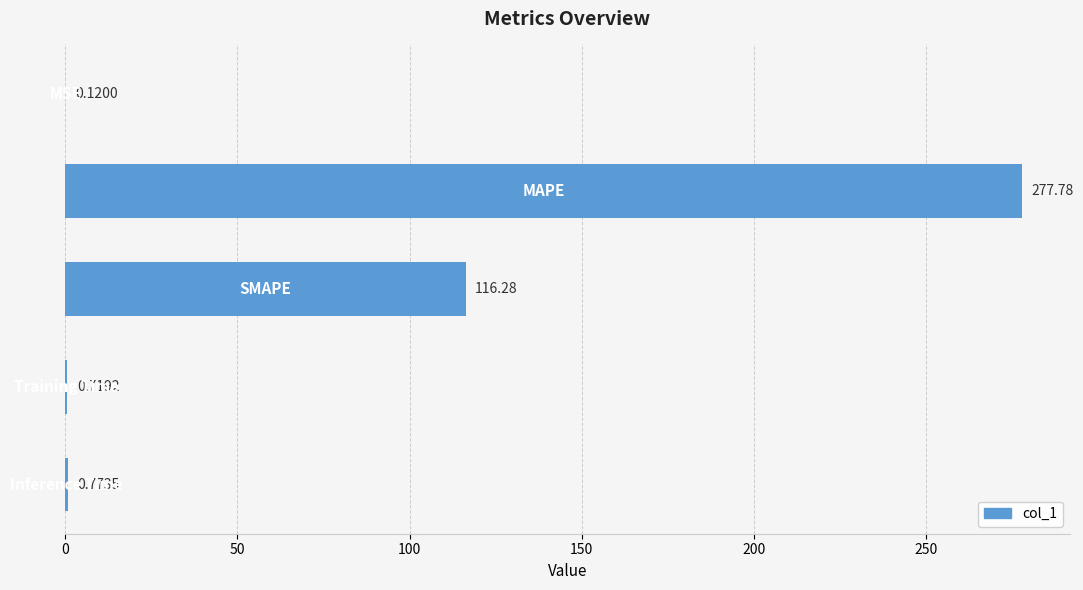

How many categories are shown in the chart?

5